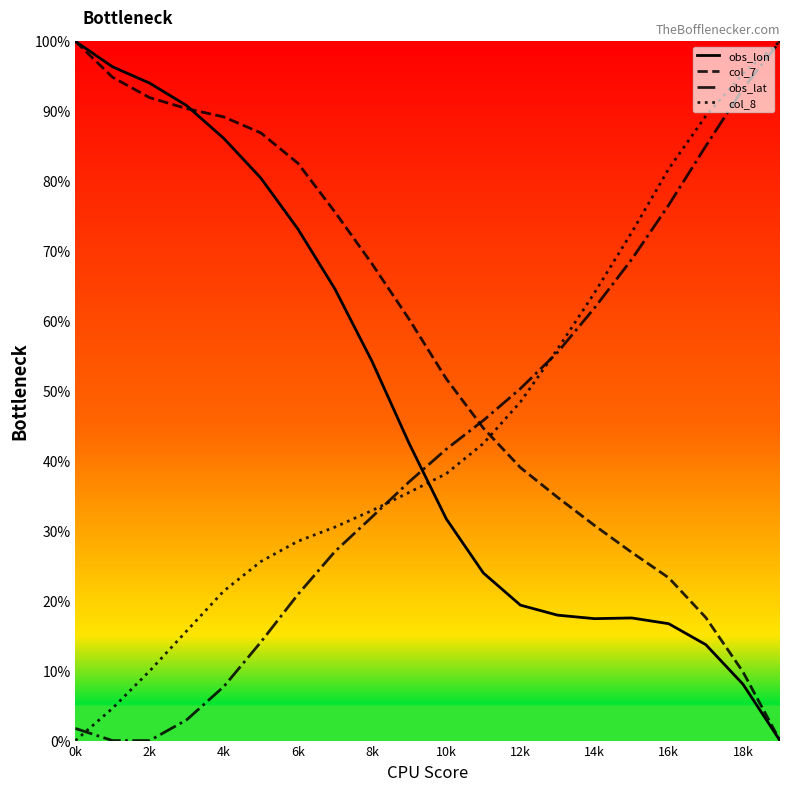

List the series in order of their overall mean, highest first.

col_7, obs_lon, col_8, obs_lat